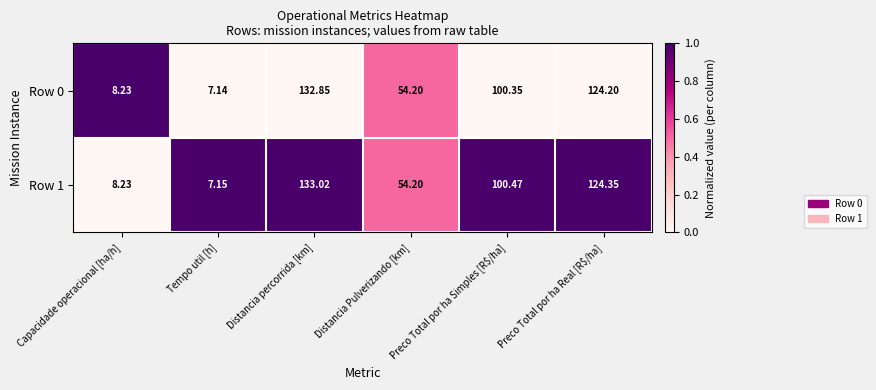

At which category is the sum across all series the highest?

Distancia percorrida [km]